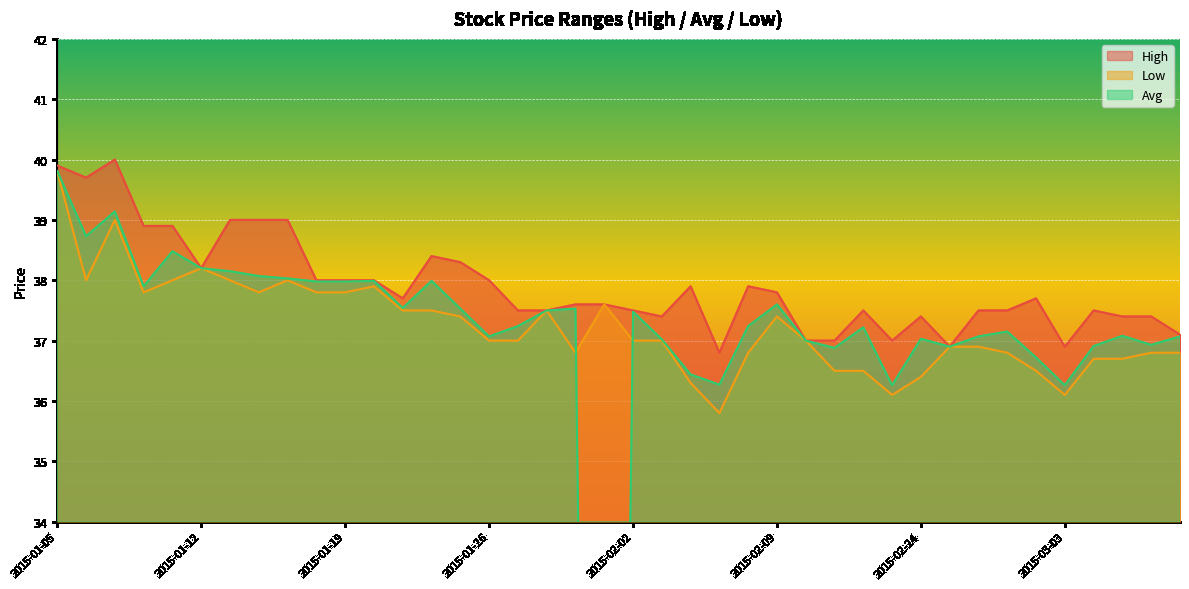

What is the difference between the Low values at 2015-02-12 and 2015-01-12?

1.7